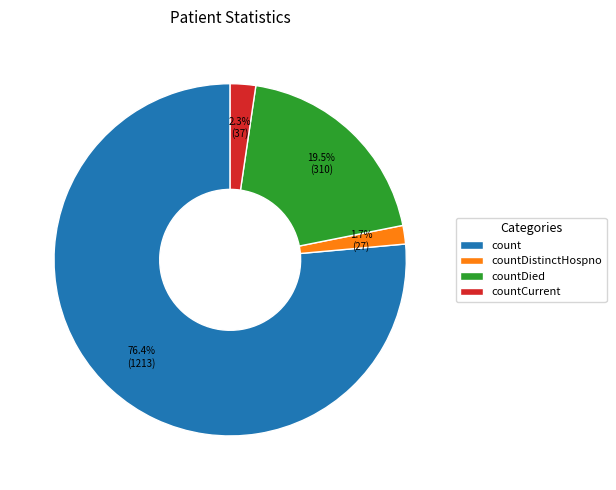

To the nearest percent, what is the combined percentage of countDied and countCurrent?

22%